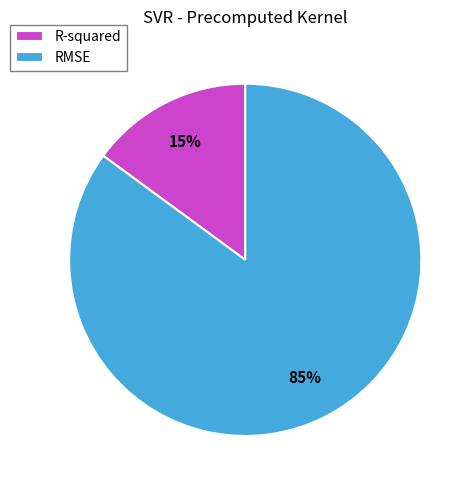

True or false: RMSE accounts for 70% of the total.

False